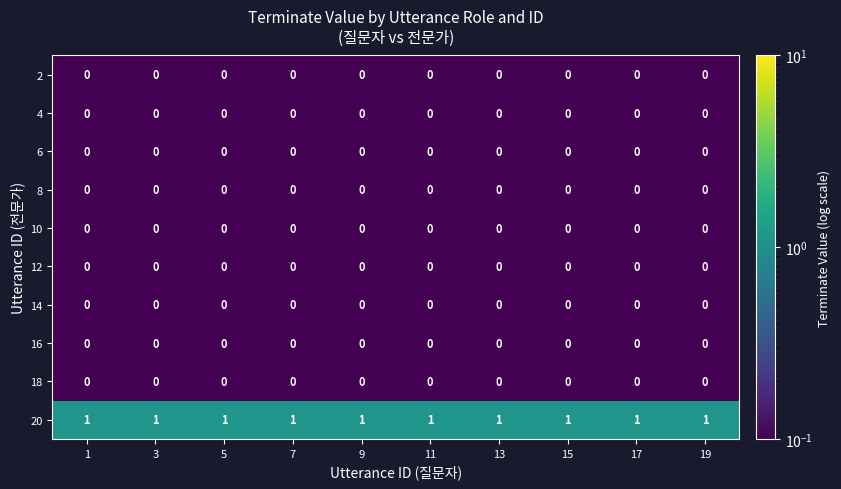

True or false: 10 has a value of 0 at 3.

True